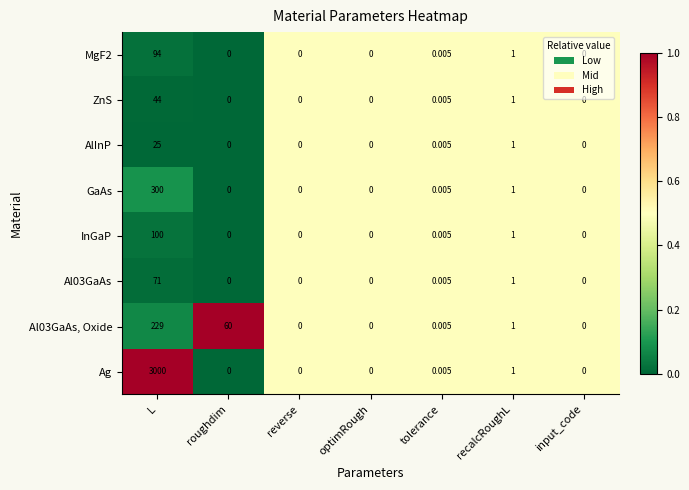

Which label corresponds to the largest value in the chart?

L